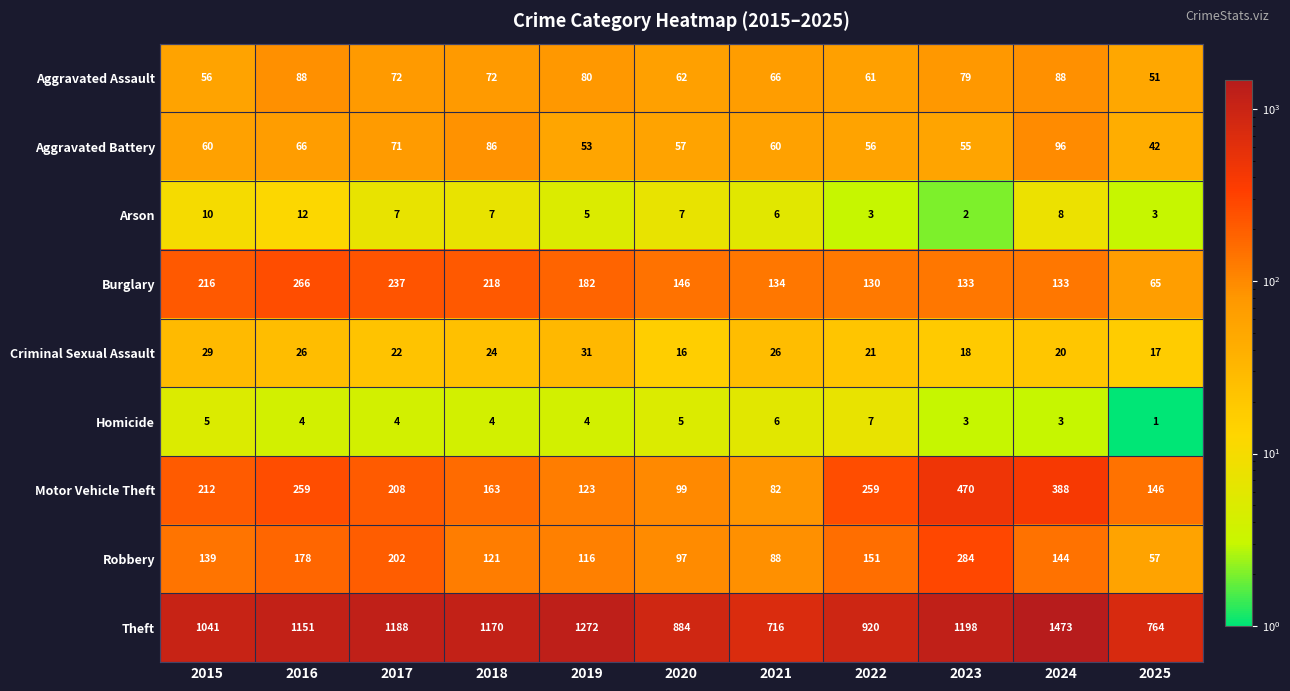

What is the difference between the maximum and minimum values in the Robbery series?

227